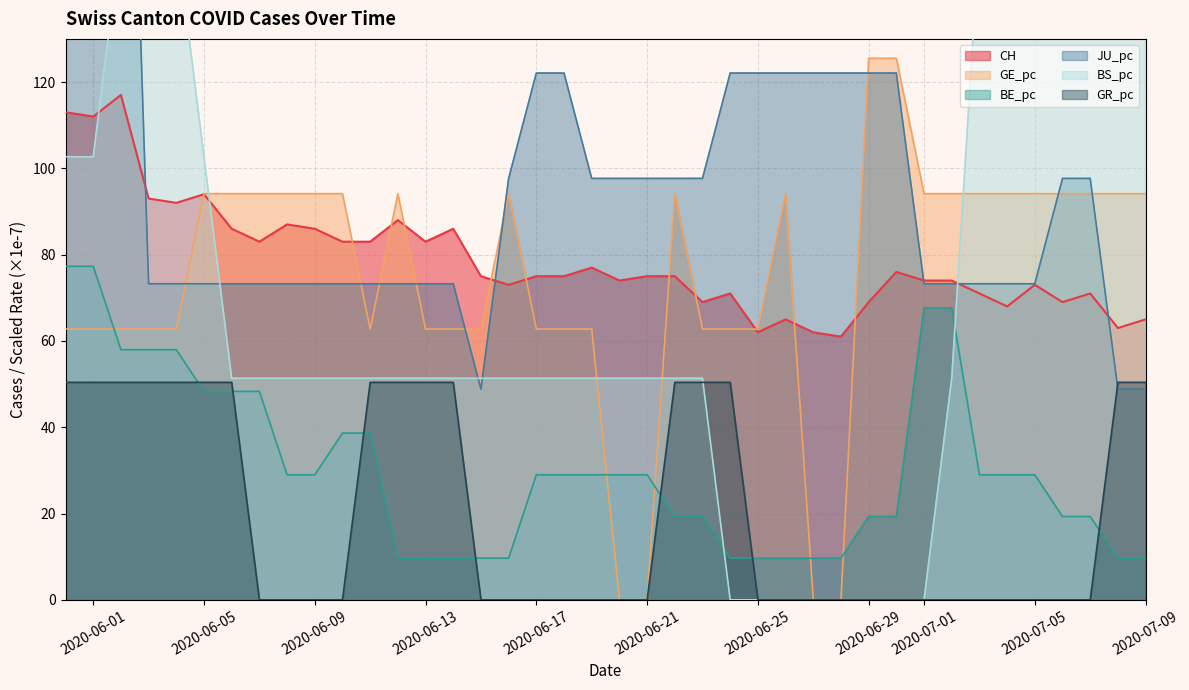

What is the highest value of the GE_pc series?

125.5